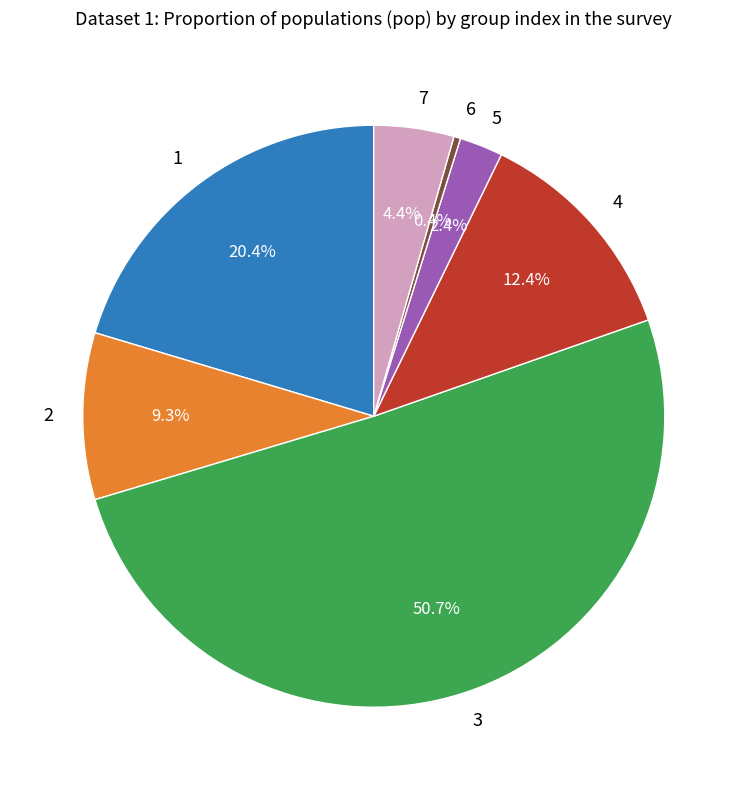

Rank the categories by value from lowest to highest.

6, 5, 7, 2, 4, 1, 3